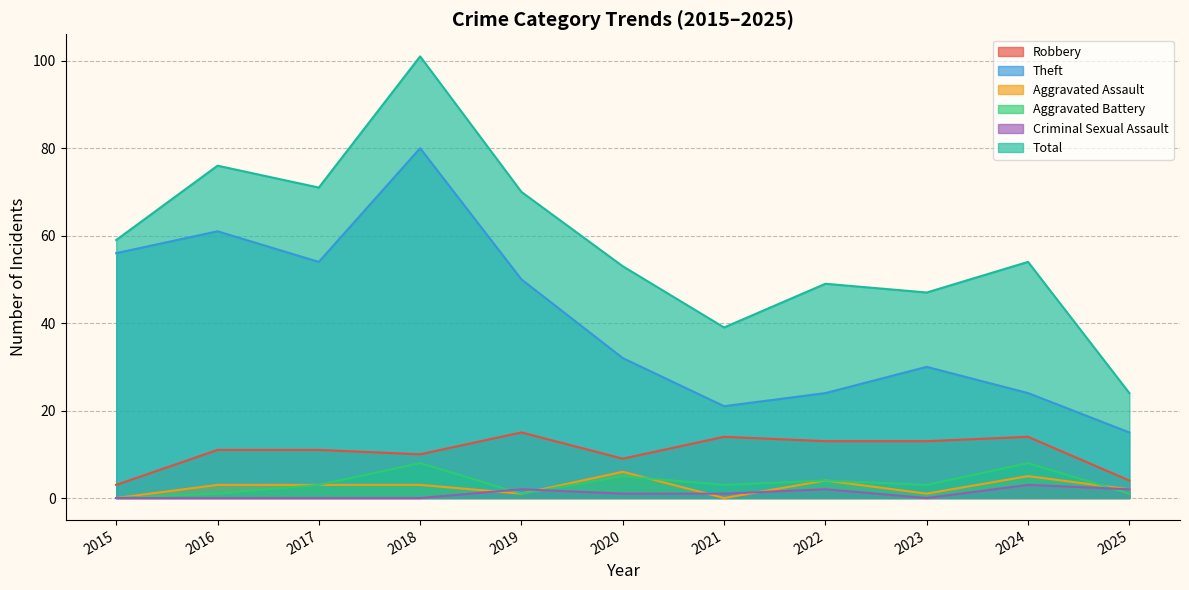

Reading right to left, what are all the values shown in this chart?

Robbery: 2025=4	2024=14	2023=13	2022=13	2021=14	2020=9	2019=15	2018=10	2017=11	2016=11	2015=3
Theft: 2025=15	2024=24	2023=30	2022=24	2021=21	2020=32	2019=50	2018=80	2017=54	2016=61	2015=56
Aggravated Assault: 2025=2	2024=5	2023=1	2022=4	2021=0	2020=6	2019=1	2018=3	2017=3	2016=3	2015=0
Aggravated Battery: 2025=1	2024=8	2023=3	2022=4	2021=3	2020=5	2019=1	2018=8	2017=3	2016=1	2015=0
Criminal Sexual Assault: 2025=2	2024=3	2023=0	2022=2	2021=1	2020=1	2019=2	2018=0	2017=0	2016=0	2015=0
Total: 2025=24	2024=54	2023=47	2022=49	2021=39	2020=53	2019=70	2018=101	2017=71	2016=76	2015=59